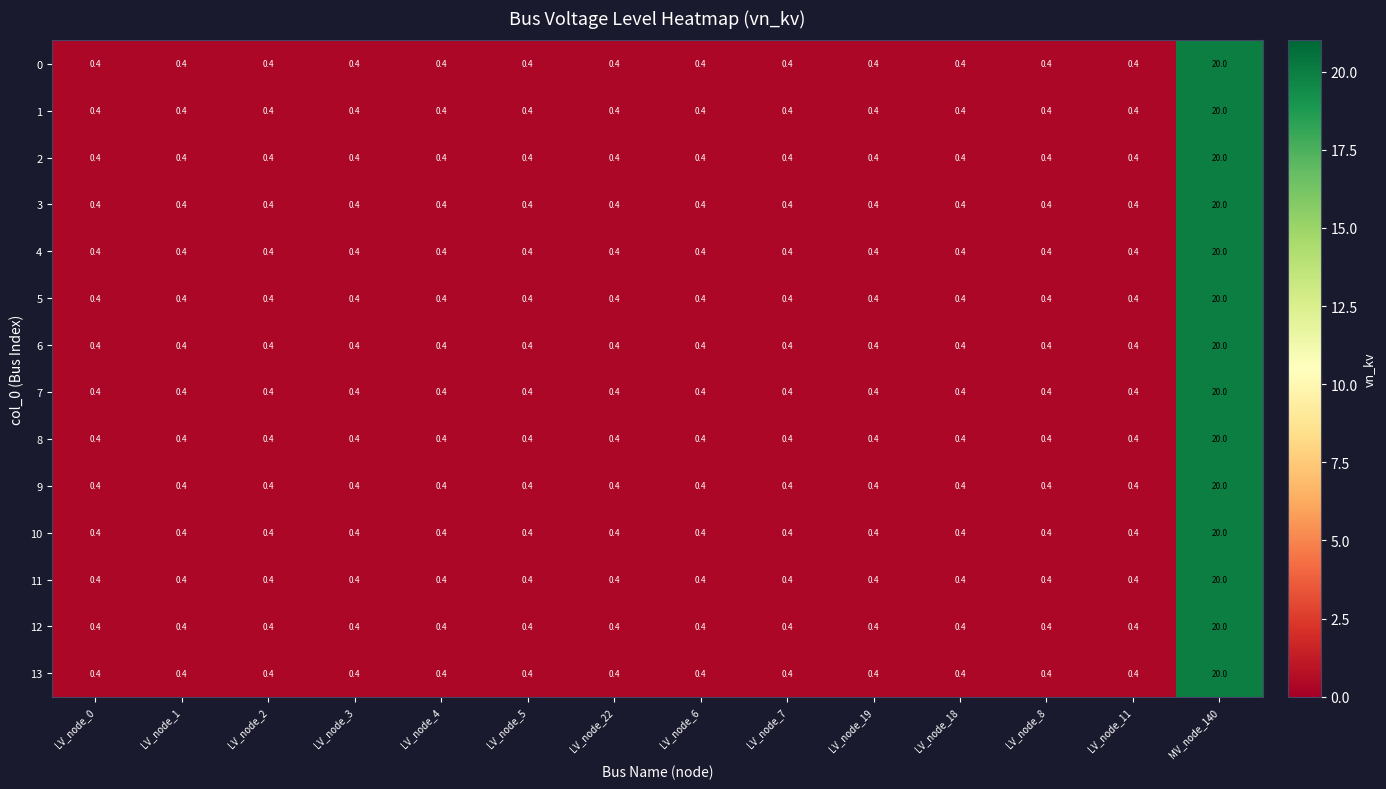

What is the total value across all series at LV_node_2?

5.6